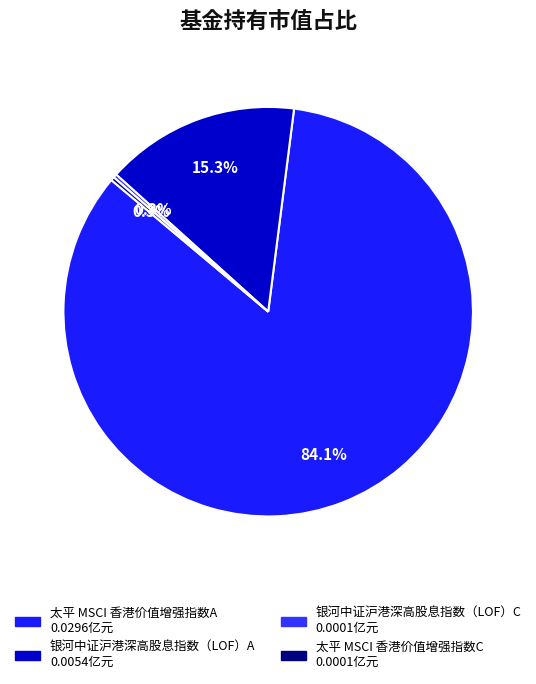

Which category accounts for the majority?

太平 MSCI 香港价值增强指数A